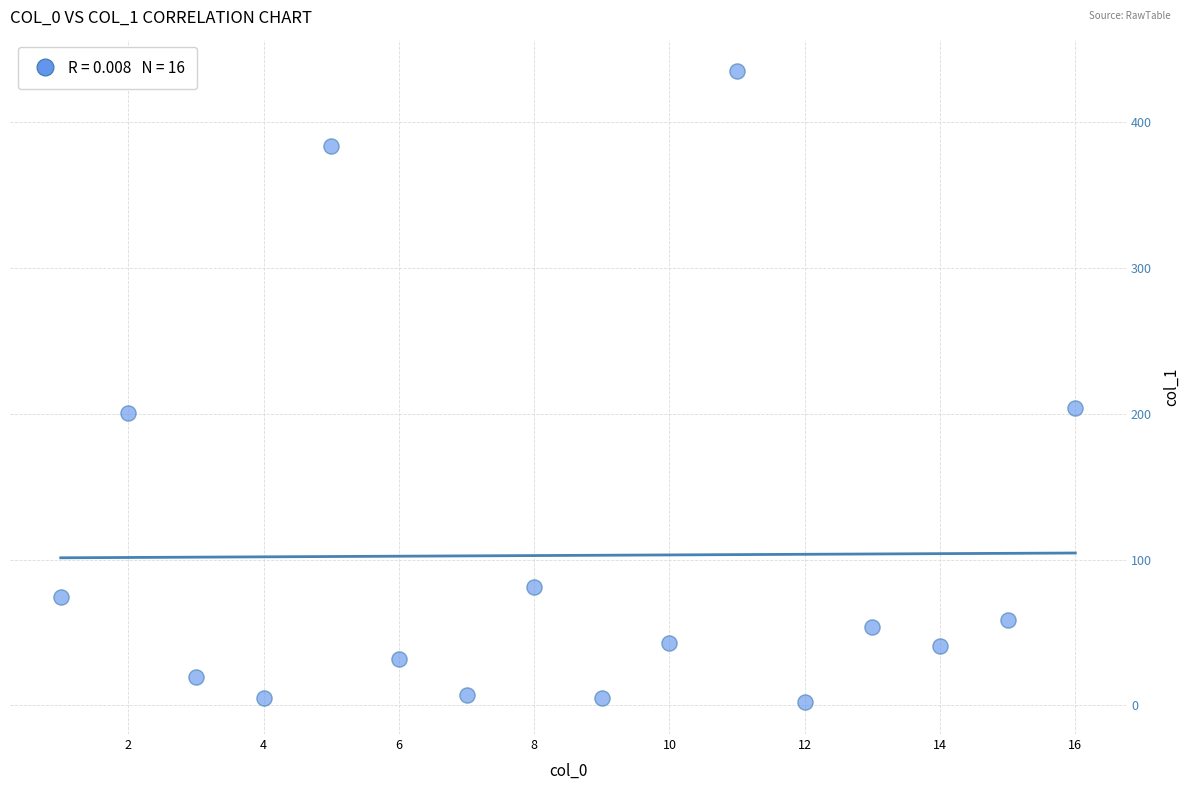

What is the range of X values (max minus min)?

15.0